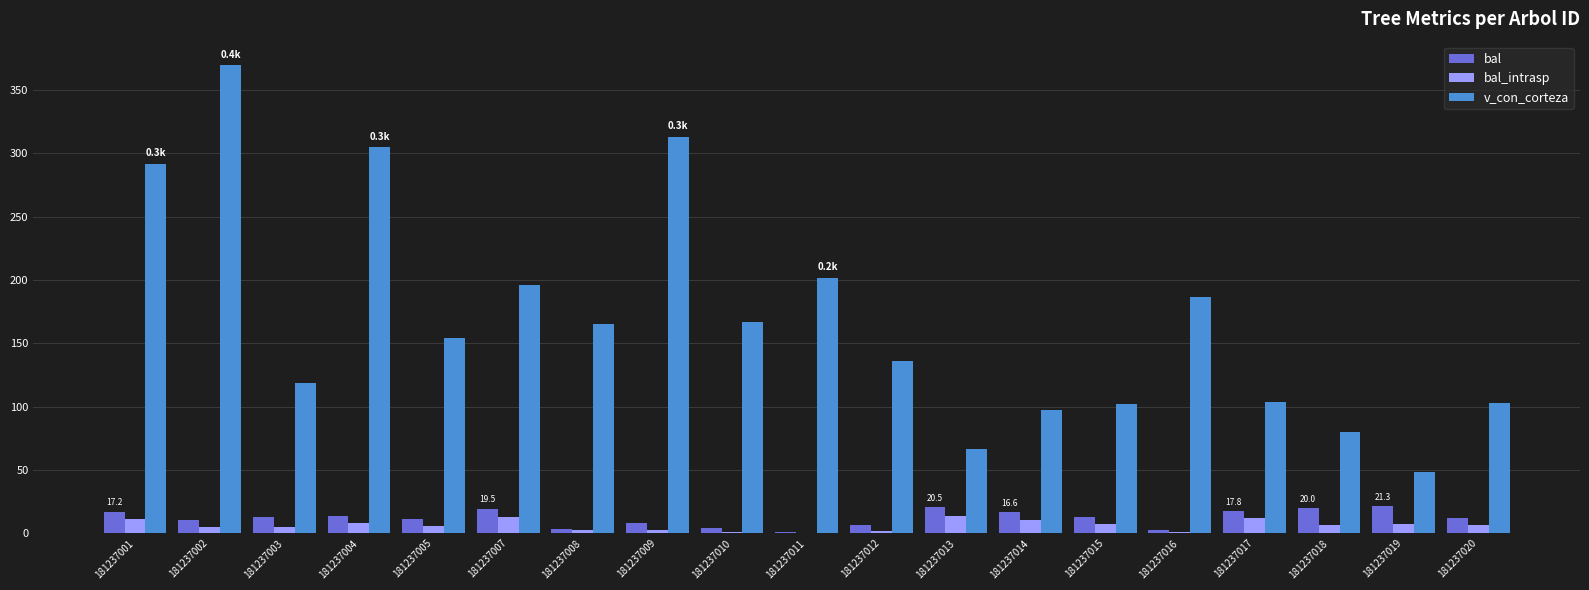

The value of bal_intrasp at 181237011 is 0.0. True or false?

True